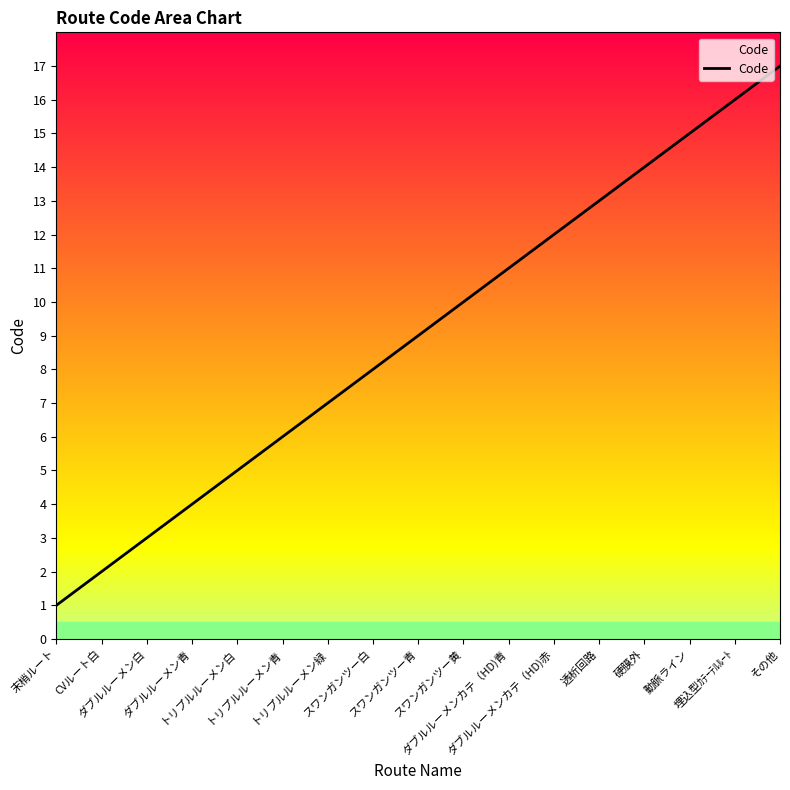

The value at 埋込型ｶﾃｰﾃﾙﾙｰﾄ is 25. True or false?

False